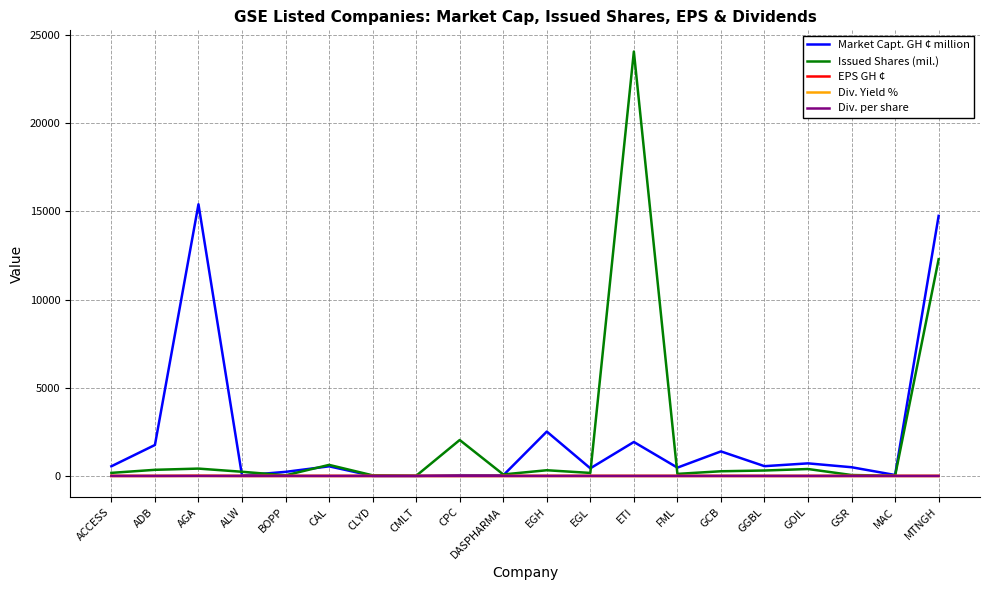

Is it true that Div. Yield % equals 0.0 at CMLT?

True